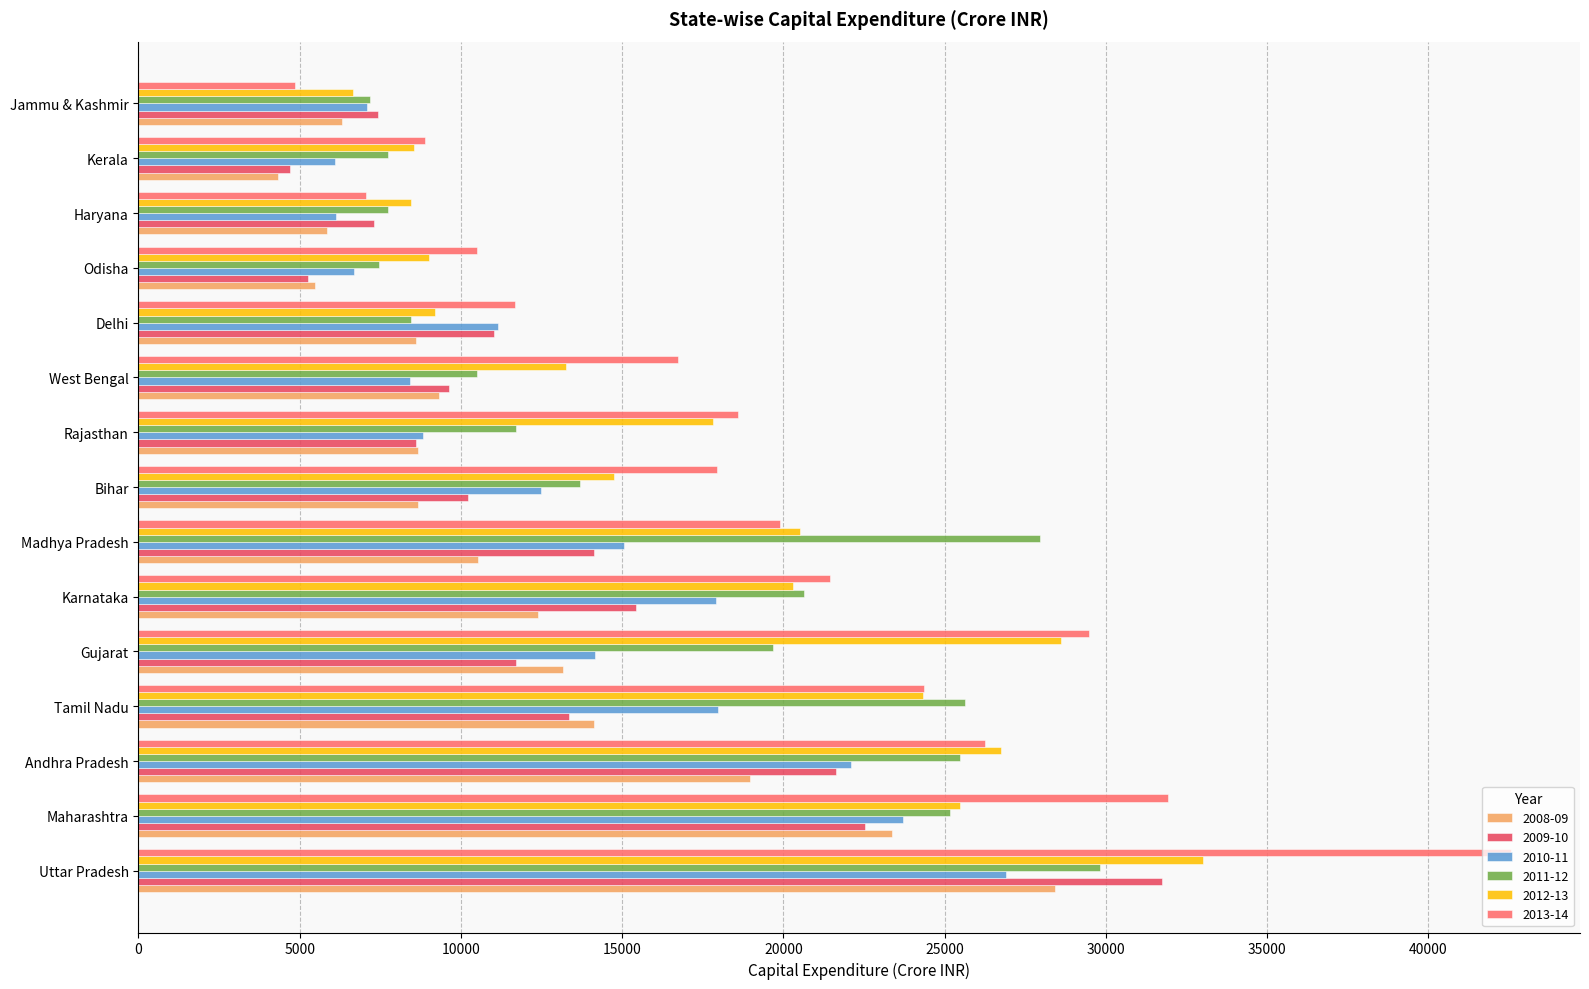

What is the spread (max minus min) of values at Madhya Pradesh?

17448.9